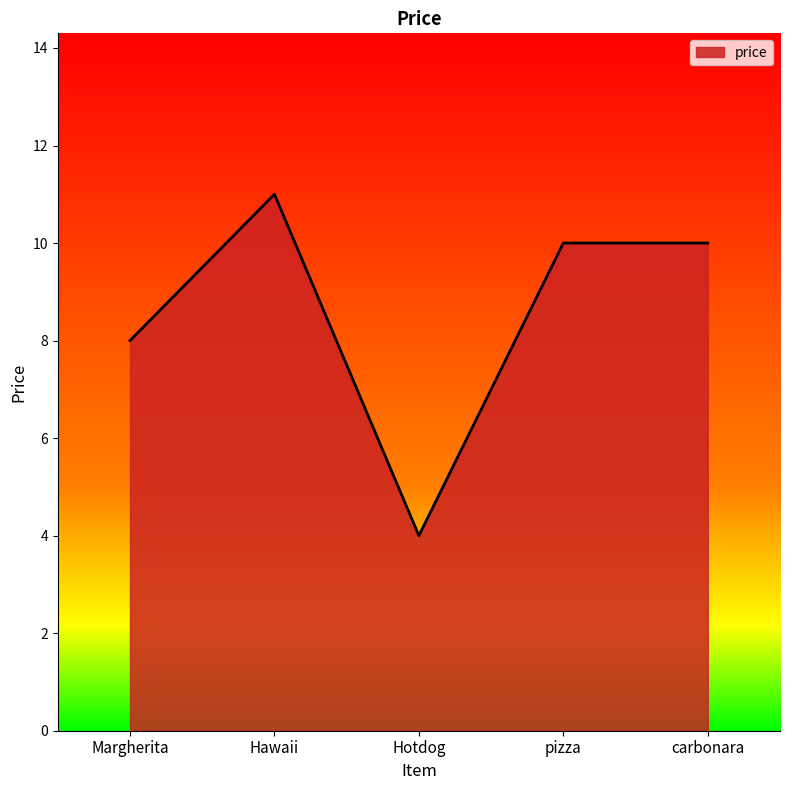

What is the difference between the maximum and minimum values?

7